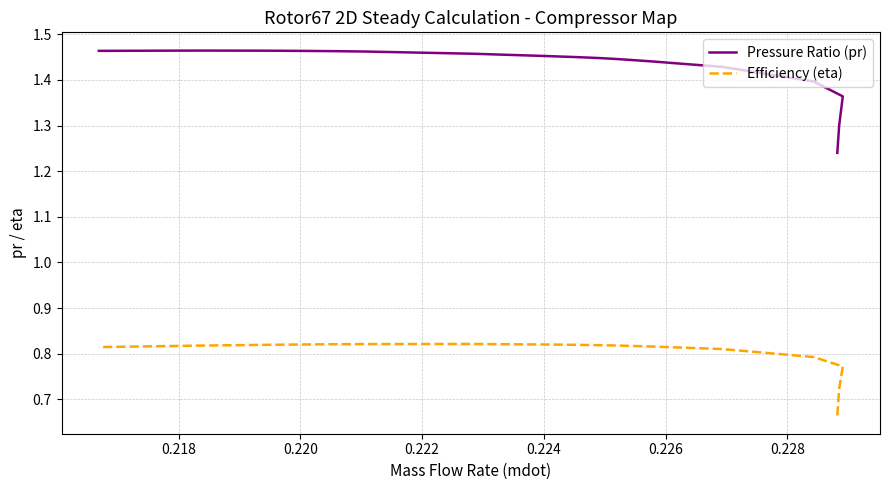

At how many categories does at least one series exceed 1?

25